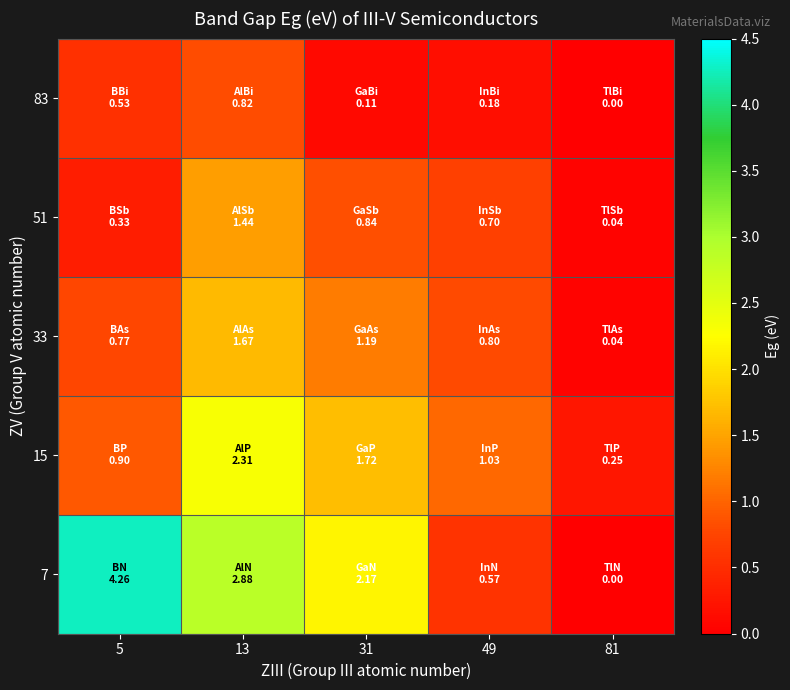

Reading left to right, list all the values displayed in this chart.

7: 5=4.3	13=2.9	31=2.2	49=0.6	81=0.0
15: 5=0.9	13=2.3	31=1.7	49=1.0	81=0.2
33: 5=0.8	13=1.7	31=1.2	49=0.8	81=0.0
51: 5=0.3	13=1.4	31=0.8	49=0.7	81=0.0
83: 5=0.5	13=0.8	31=0.1	49=0.2	81=0.0